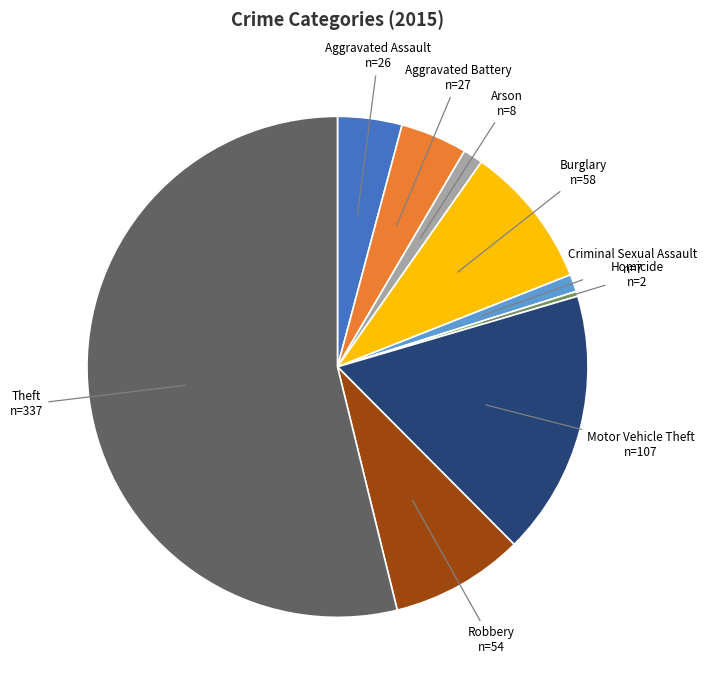

Is it true that Criminal Sexual Assault is 11% of the pie?

False